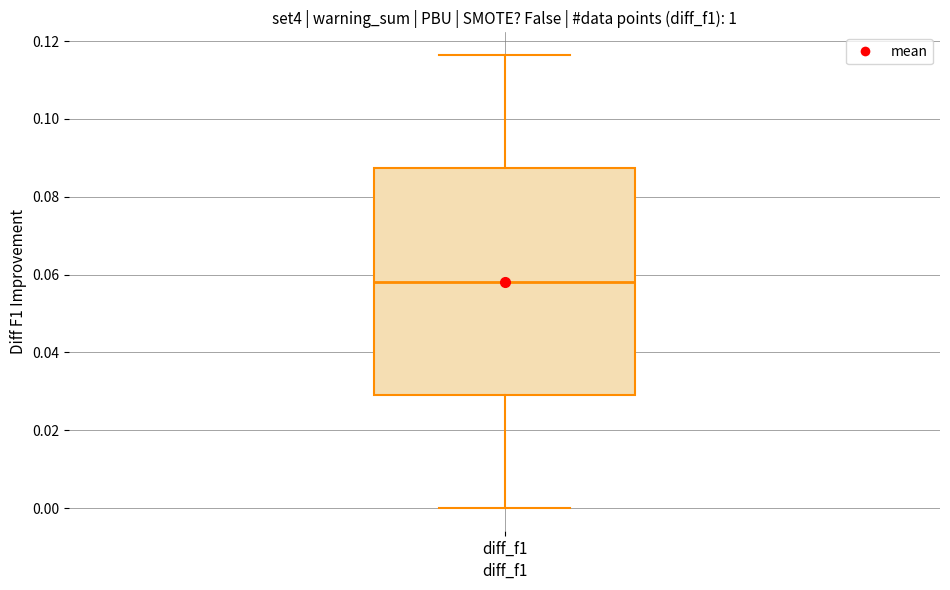

Where does the lower whisker of the box for diff_f1 end on the y-axis? The values are not printed on the chart, so give them approximately, as read against the axis.

0.000